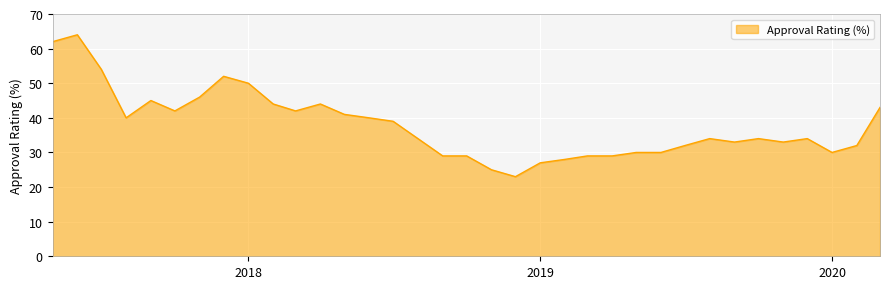

What is the greatest value displayed?

64